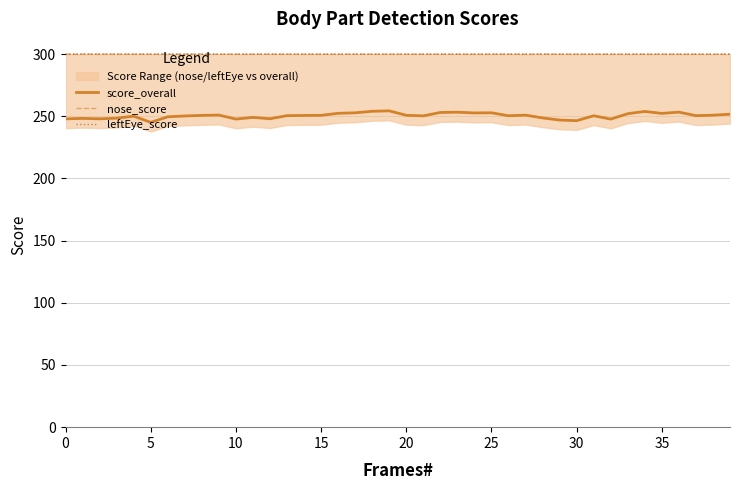

What is the minimum value for score_overall?

245.1